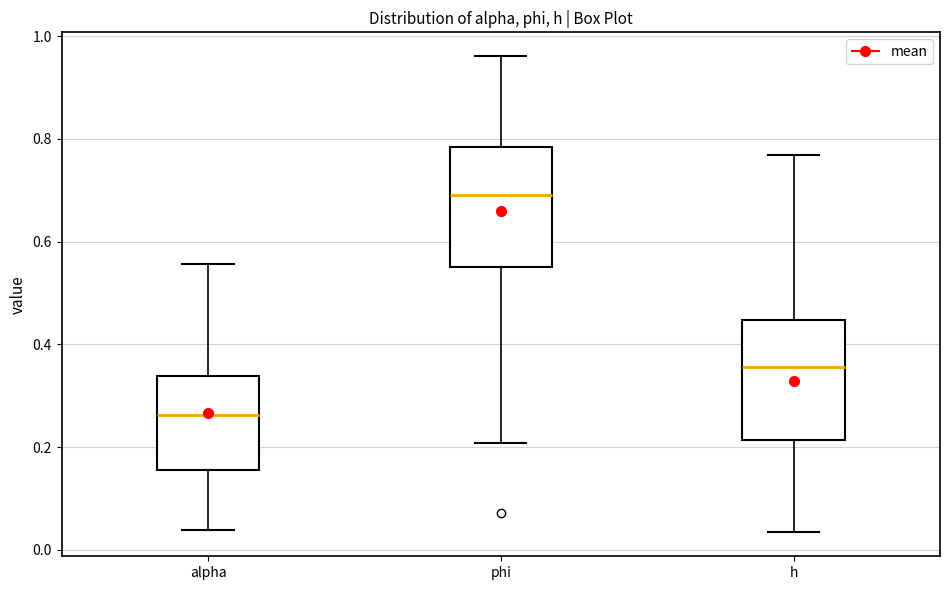

Which box's median line is the lowest?

alpha